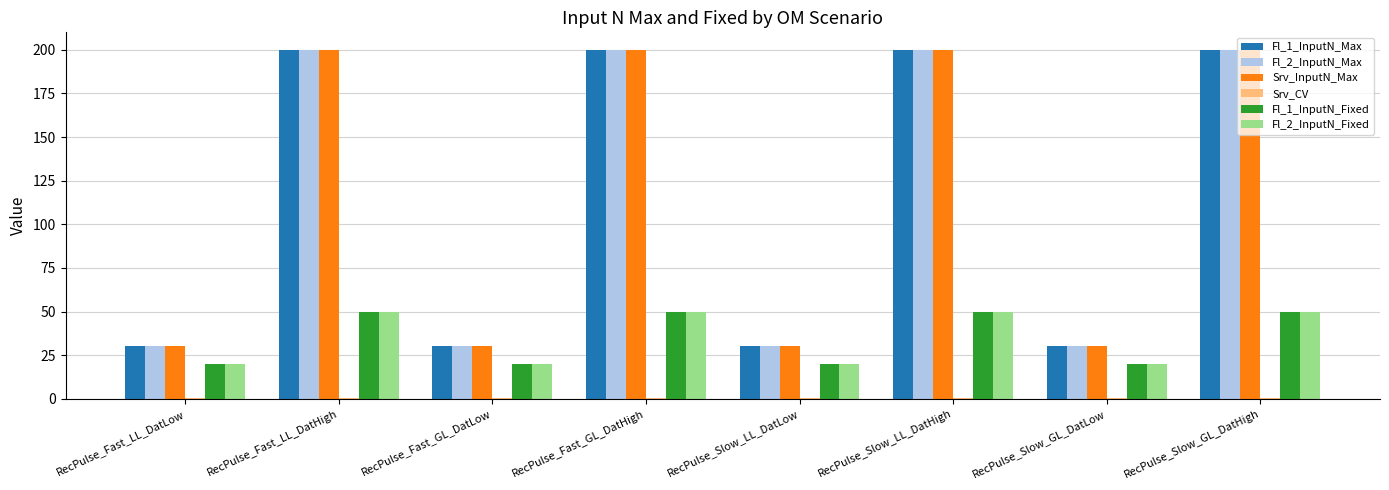

Is the value of Fl_2_InputN_Max at RecPulse_Slow_LL_DatLow greater than the value of Fl_2_InputN_Fixed at RecPulse_Slow_GL_DatLow?

Yes